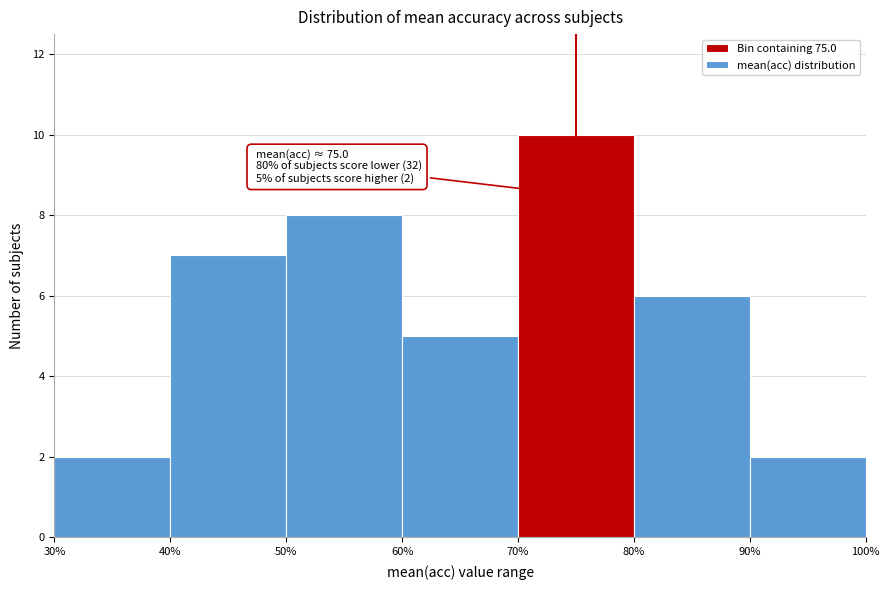

Over which range of the x-axis is the bar tallest?

70% to 80%